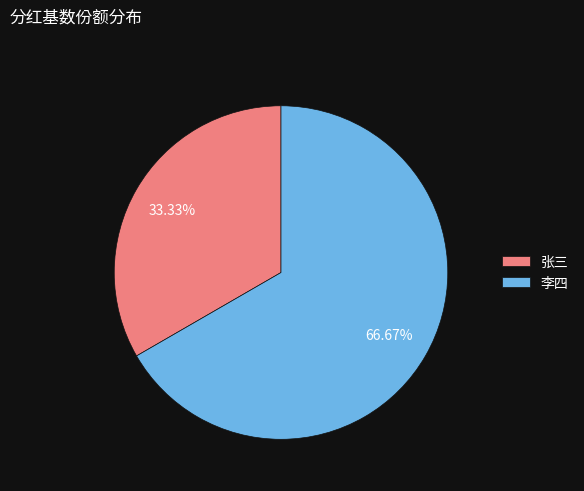

Is the sum of 李四 and 张三 greater than half?

Yes